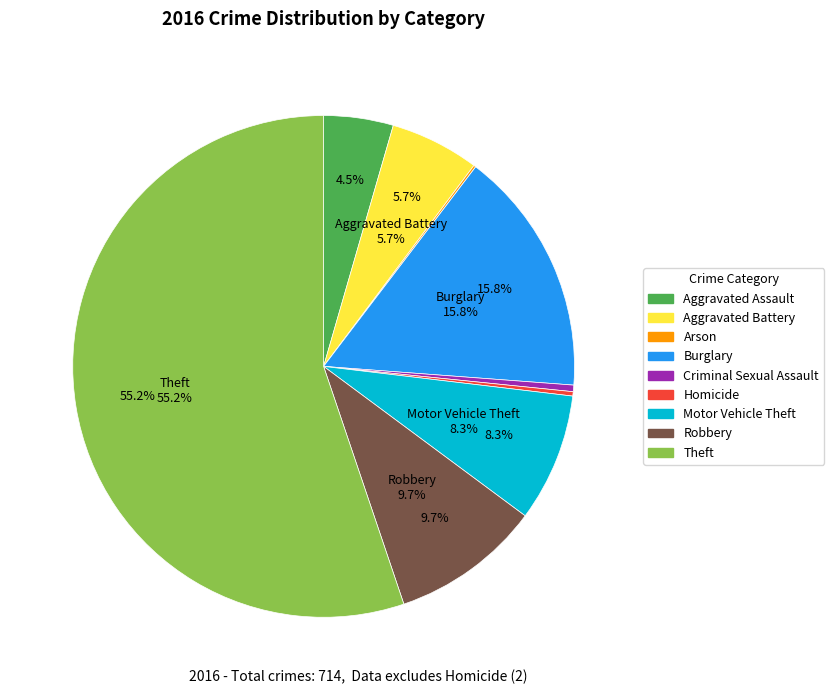

What percentage is the Robbery slice, to the nearest percent?

10%